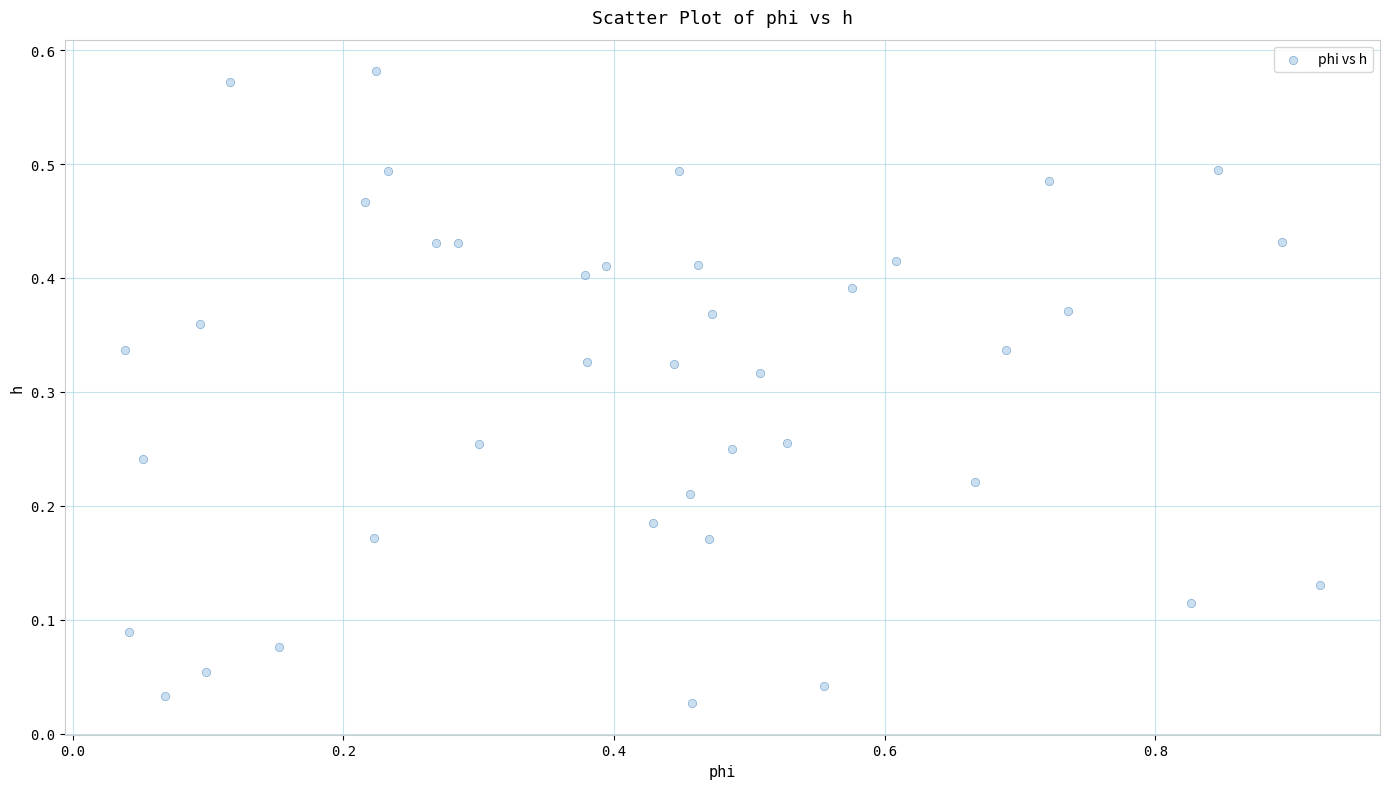

What is the range of X values (max minus min)?

0.9